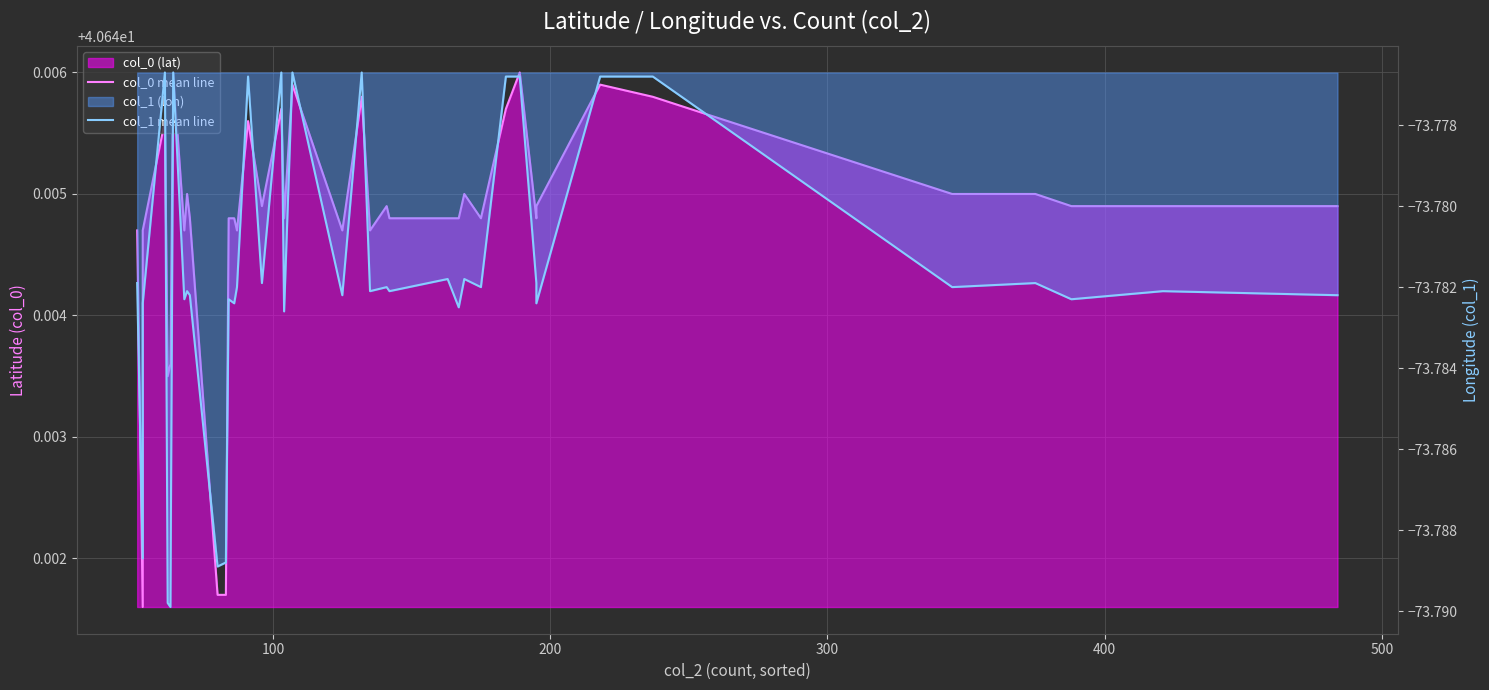

True or false: col_1 mean line has a value of -47.7 at 35.

False